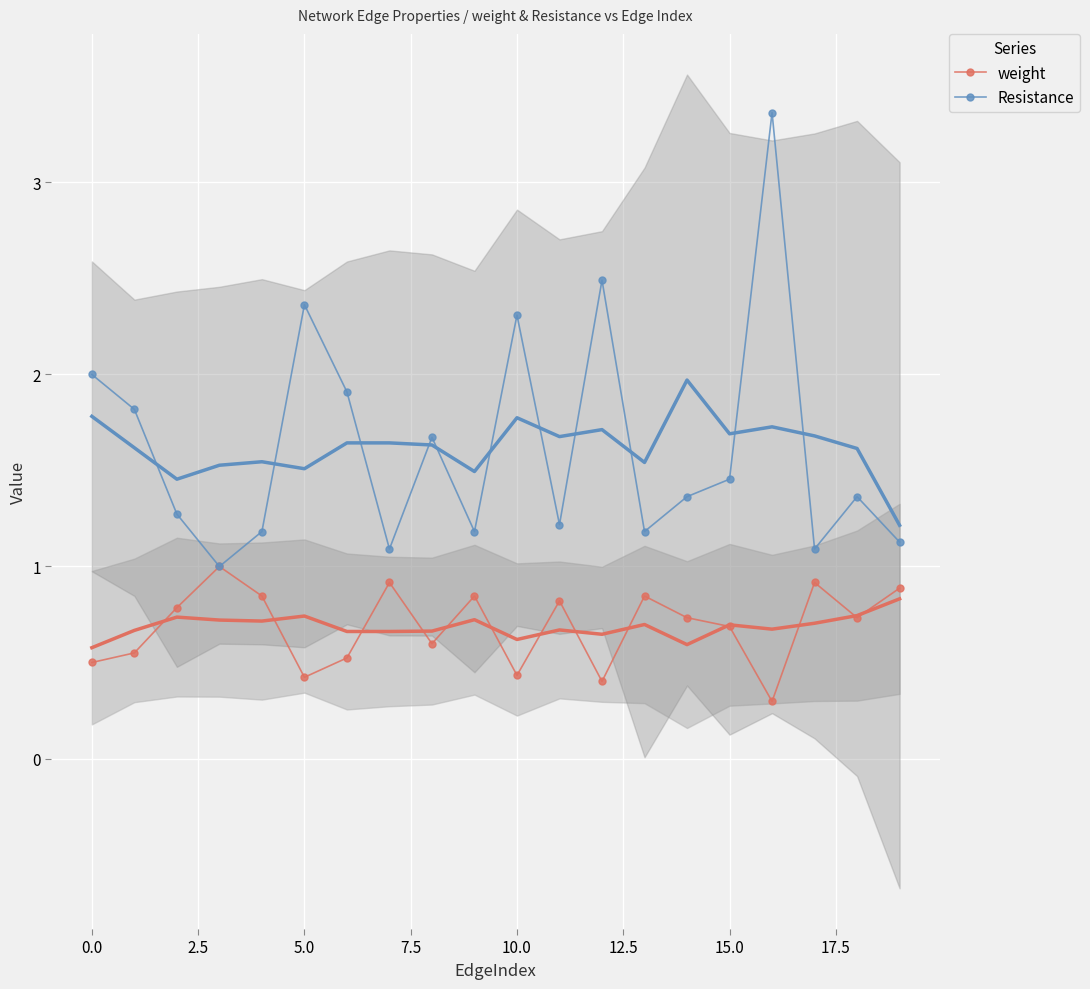

The value of Resistance at 15.0 is 0.5. True or false?

False